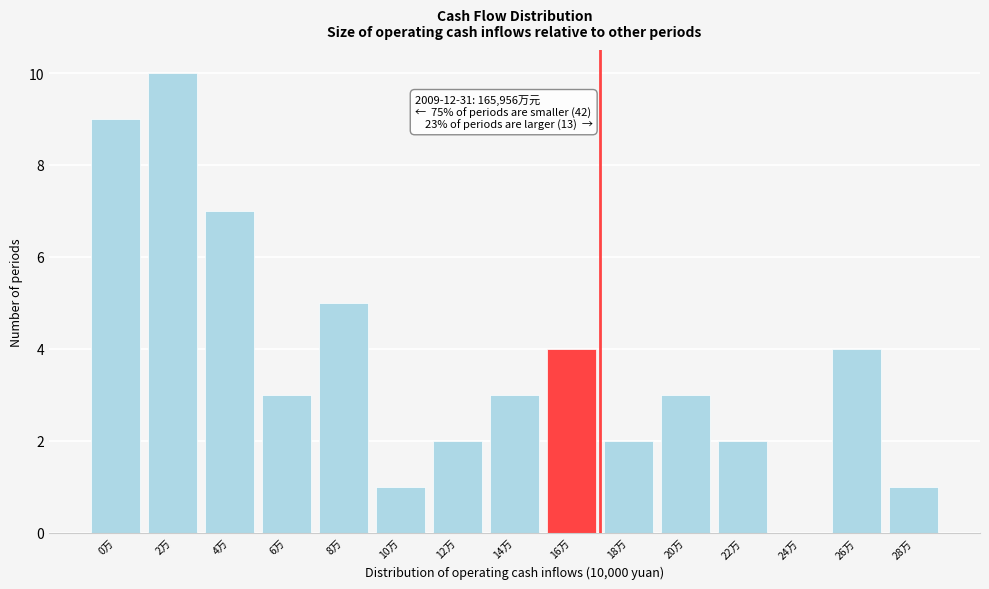

Reading left to right, extract all data points from this chart.

0万=9	2万=10	4万=7	6万=3	8万=5	10万=1	12万=2	14万=3	16万=4	18万=2	20万=3	22万=2	24万=0	26万=4	28万=1